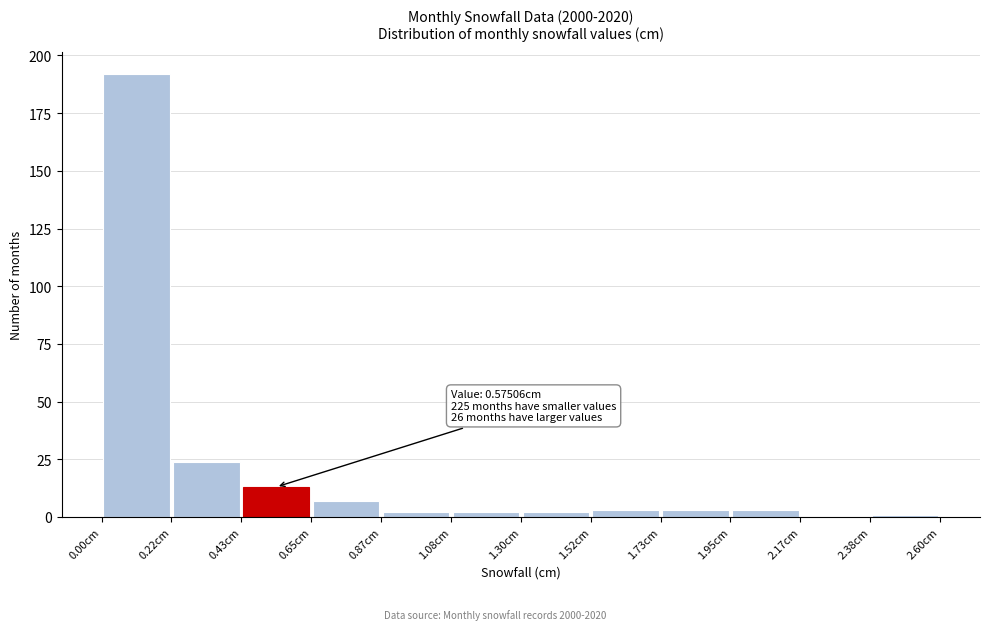

Which range on the x-axis has the tallest bar?

0.00 to 0.20